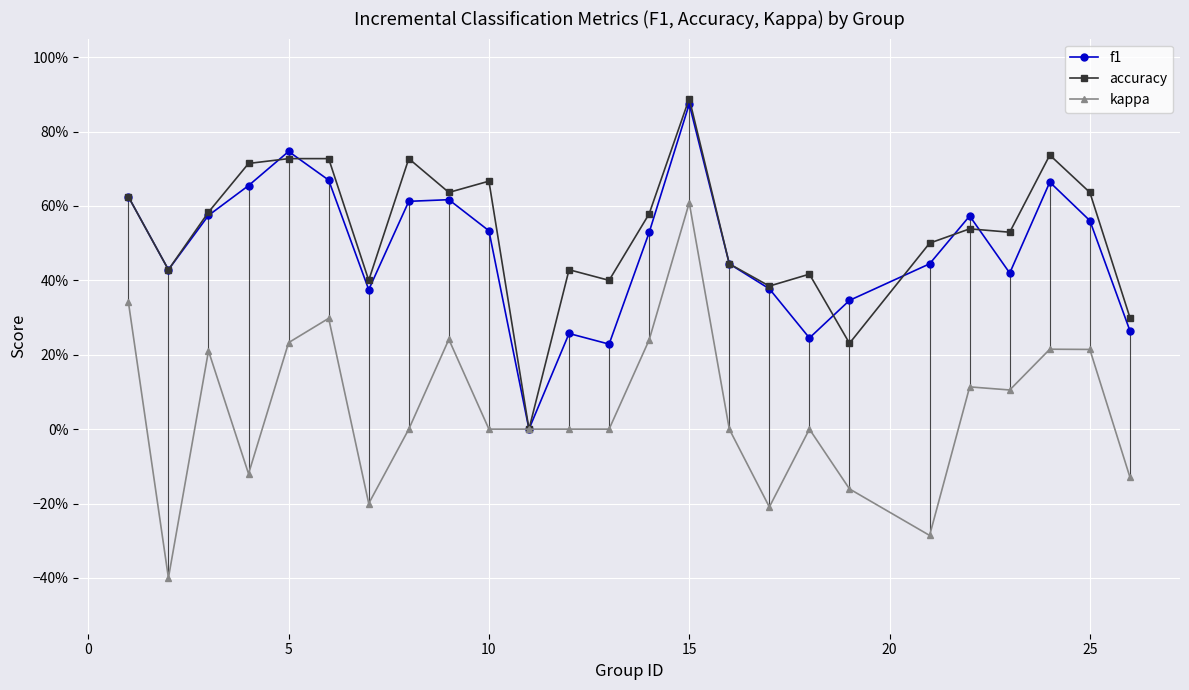

What are all the series names shown in the legend?

f1, accuracy, kappa